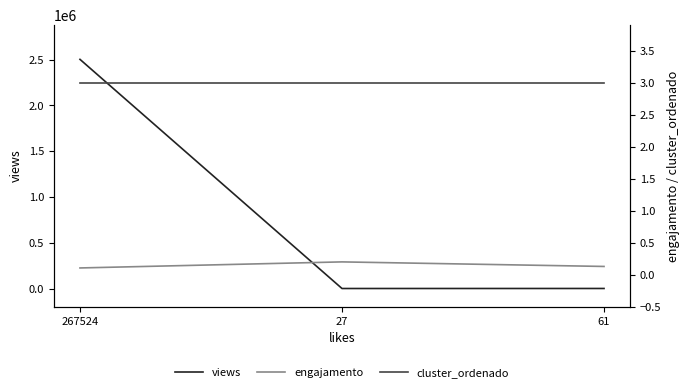

Which has a higher value, 61 or 267524?

267524